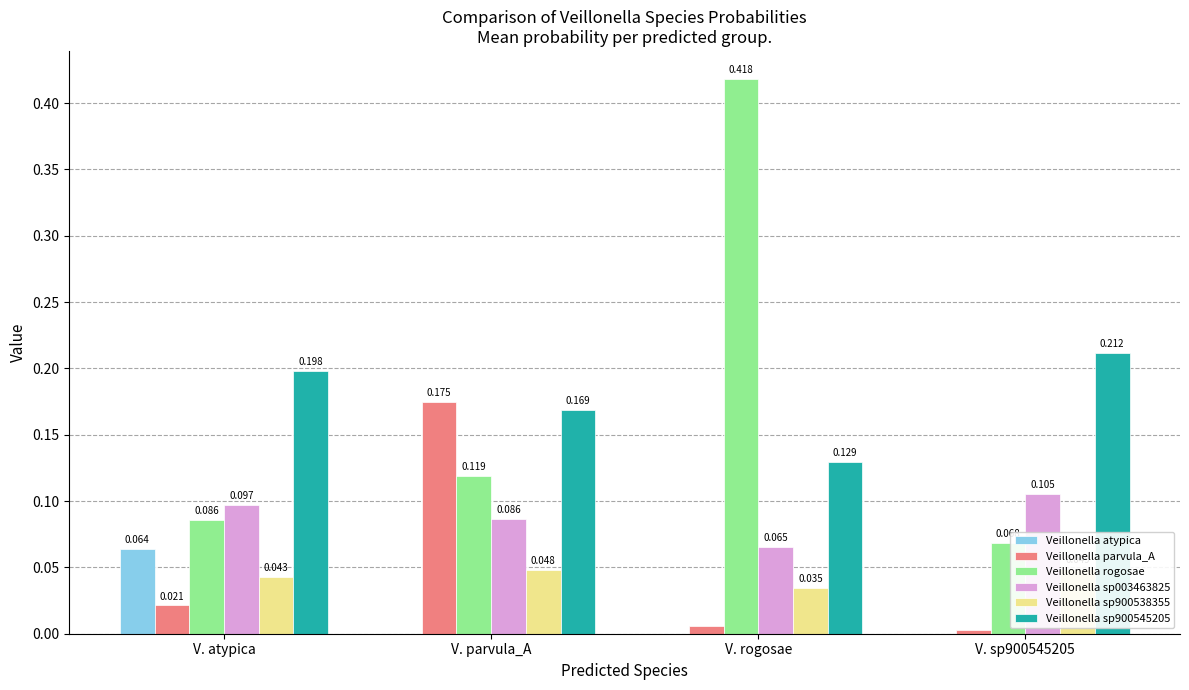

How many data points does each series have?

4